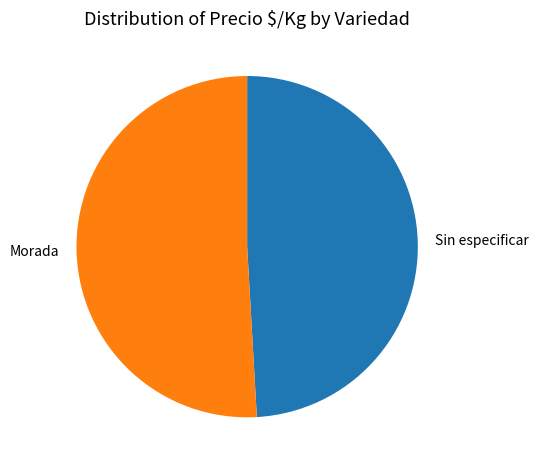

Is there any slice that represents more than half of the pie?

Yes